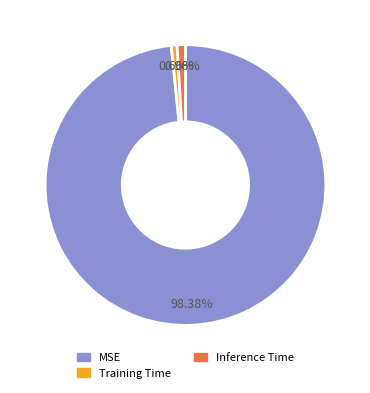

Does Training Time represent more than half of the total?

No